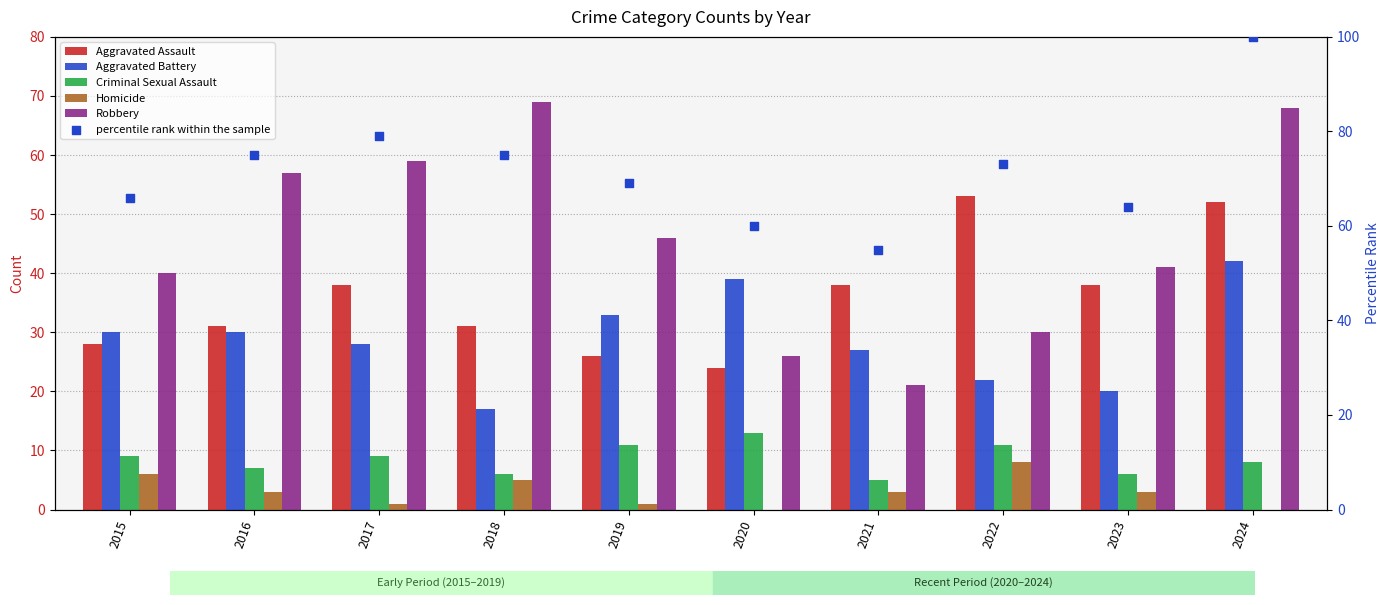

What are all the series names shown in the legend?

Aggravated Assault, Aggravated Battery, Criminal Sexual Assault, Homicide, Robbery, percentile rank within the sample